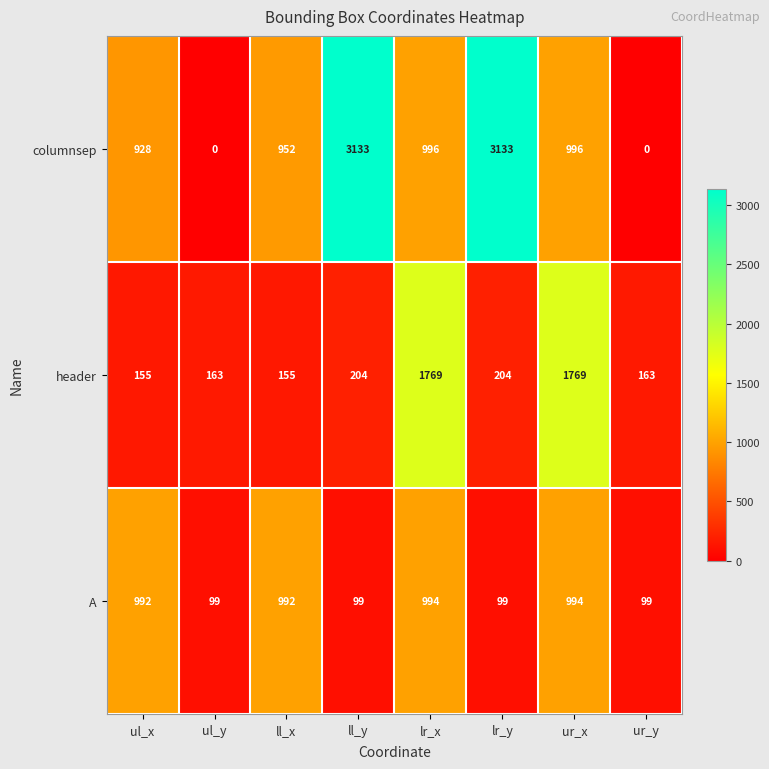

How many series are shown in this chart?

3